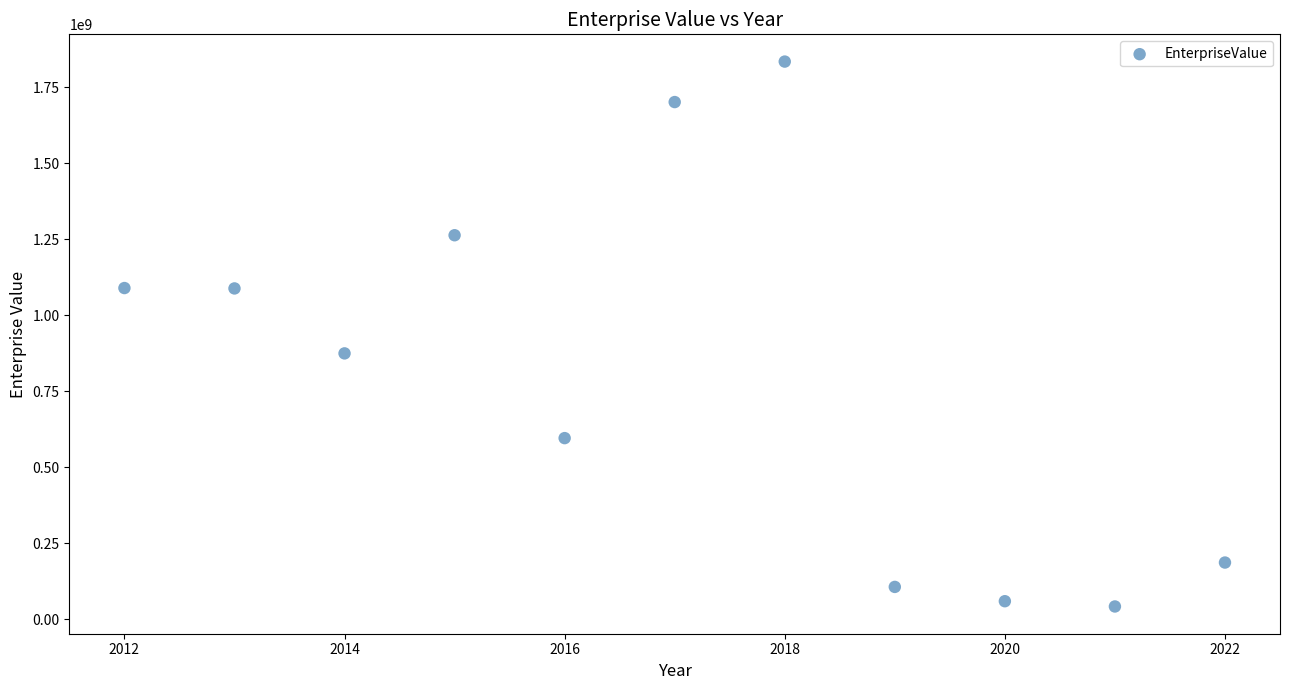

What is the average X value?

2017.0